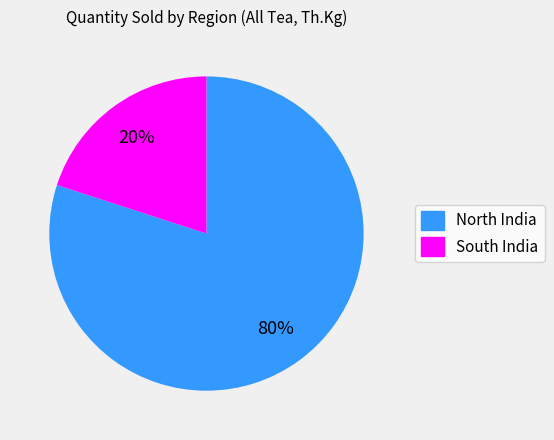

Is there any slice that represents more than half of the pie?

Yes